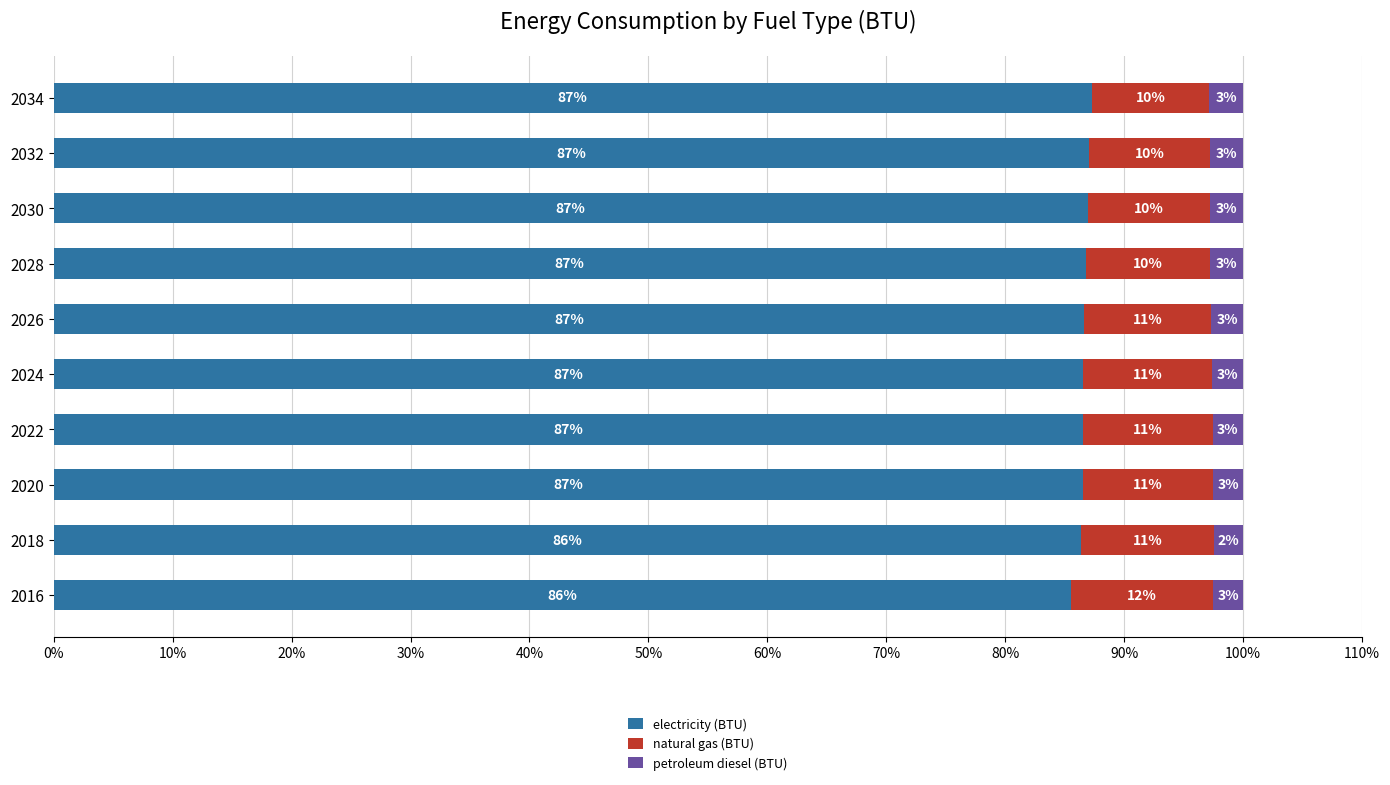

True or false: electricity (BTU) has a value of 86.5 at 2020.

True